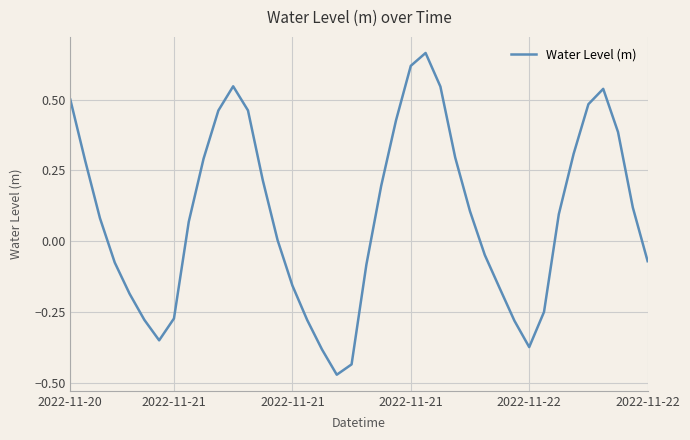

What is the difference between the maximum and minimum values?

1.1